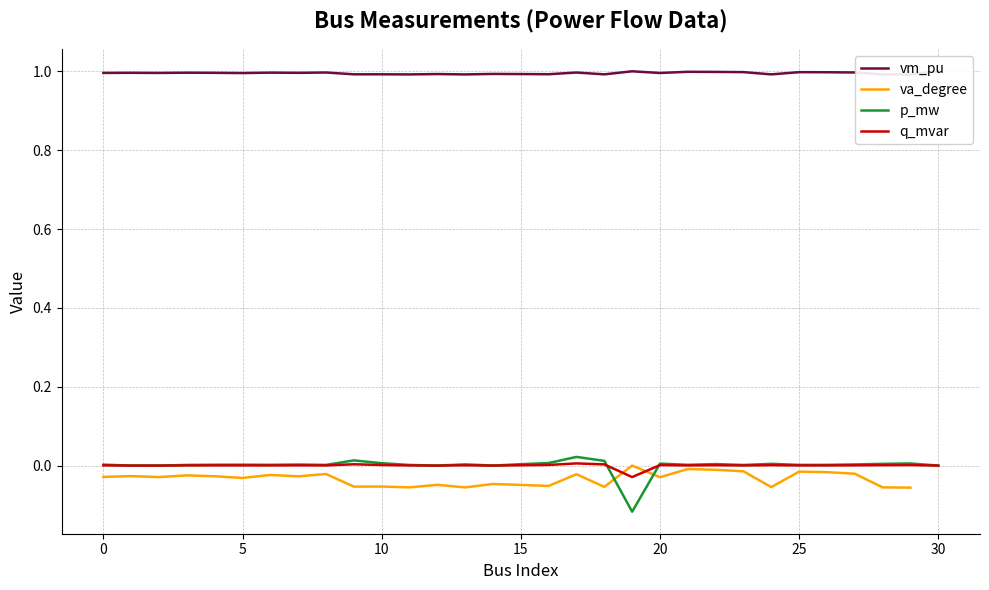

Is it true that va_degree equals -0.1 at 24?

True